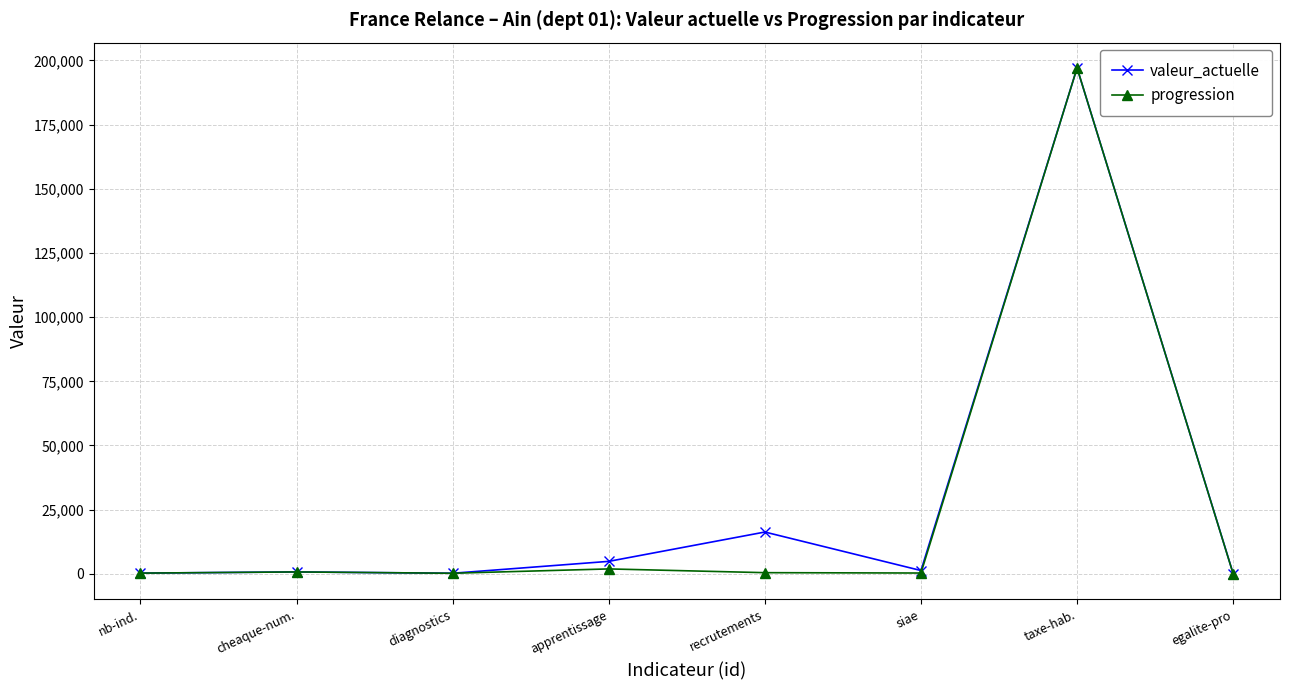

What is the label of the 8th point from the right?

nb-ind.